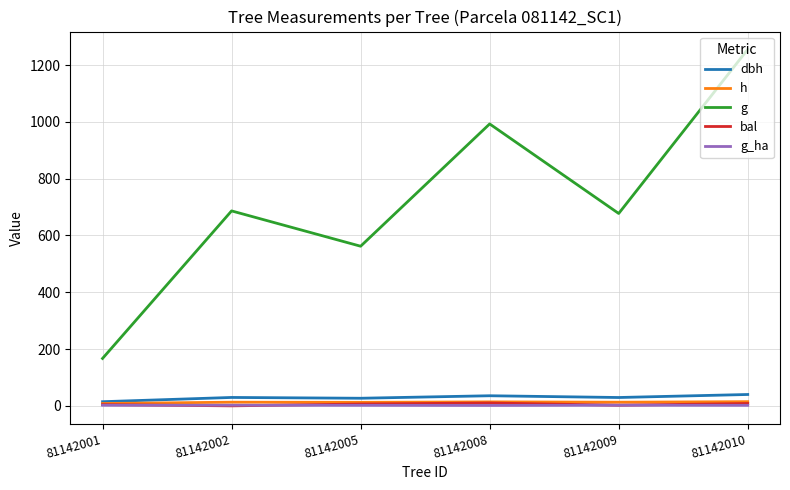

What are all the series names shown in the legend?

dbh, h, g, bal, g_ha